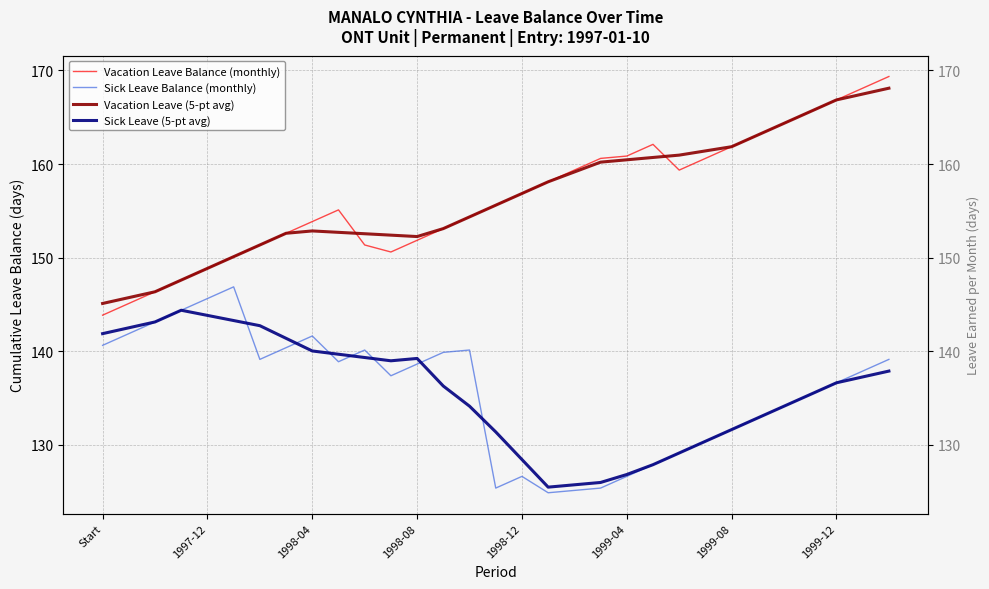

What is the sum of all Vacation Leave (5-pt avg) values?

4848.6